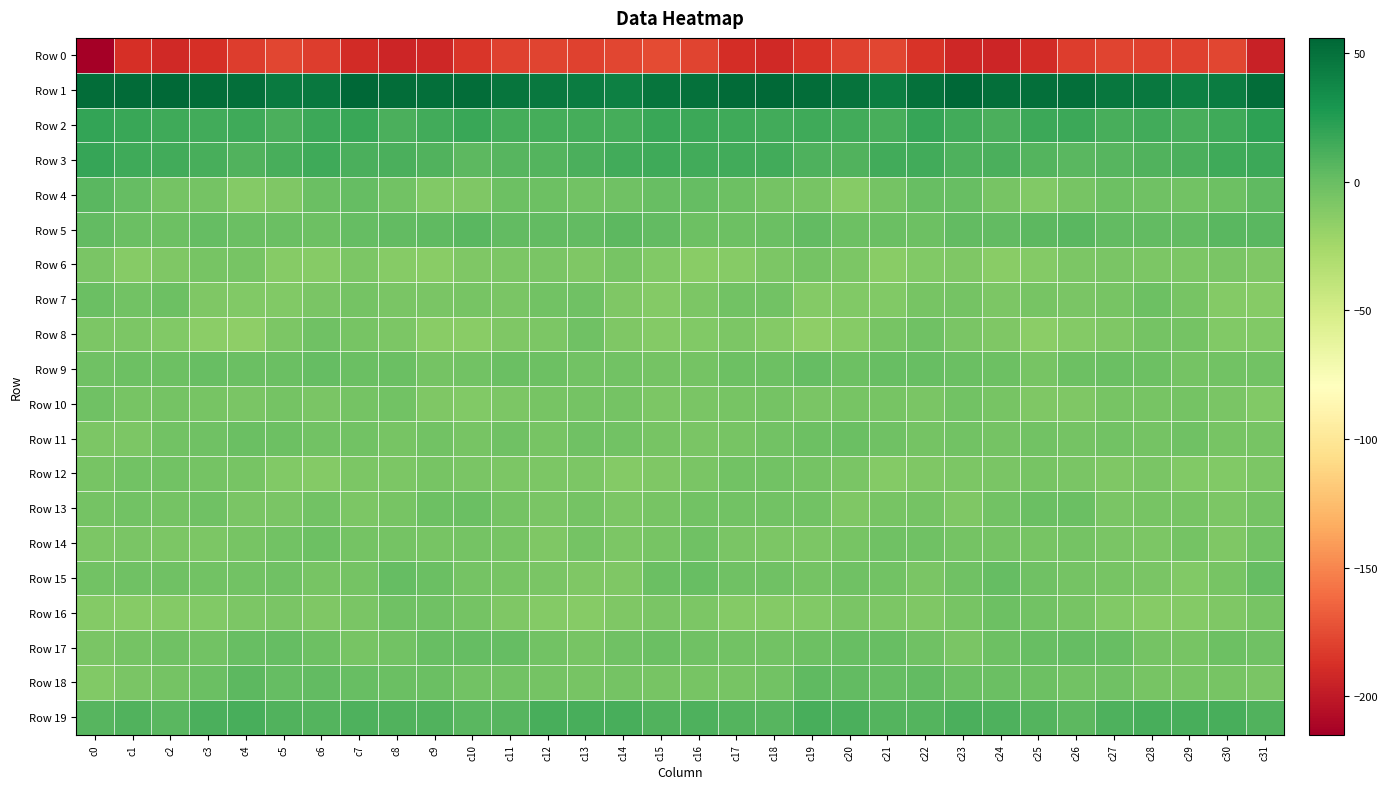

What is the smallest value displayed?

-214.9